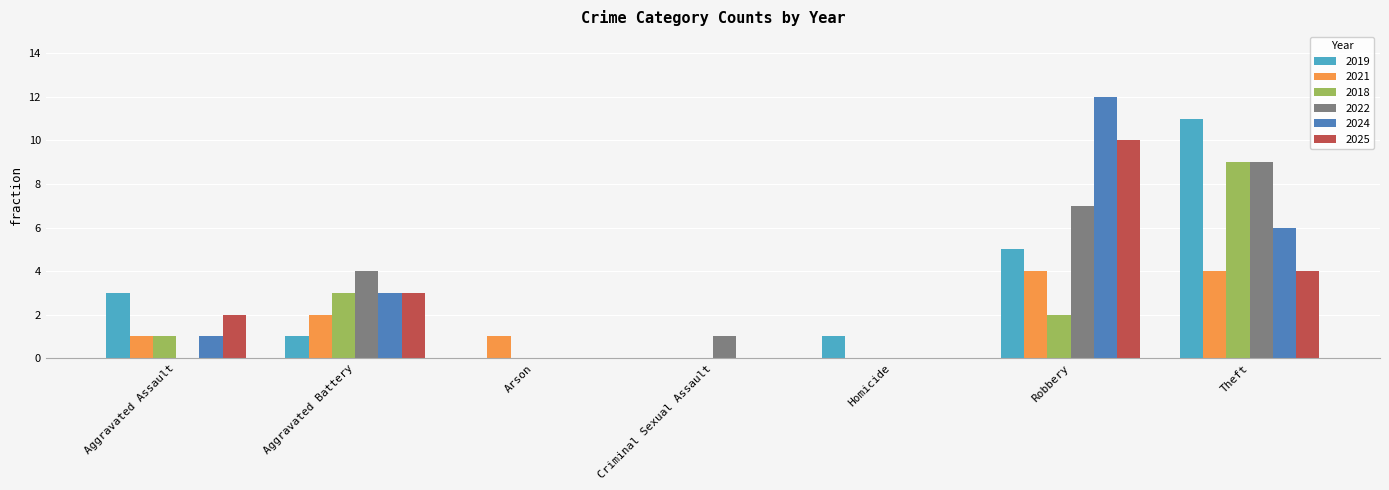

Are the bars grouped side by side (vs. stacked)?

Yes